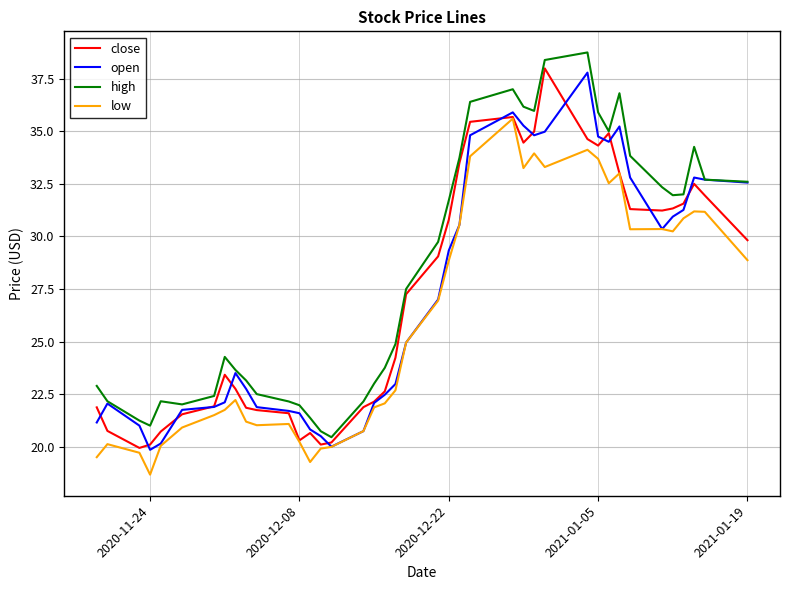

What is the minimum value shown in the chart?

18.7